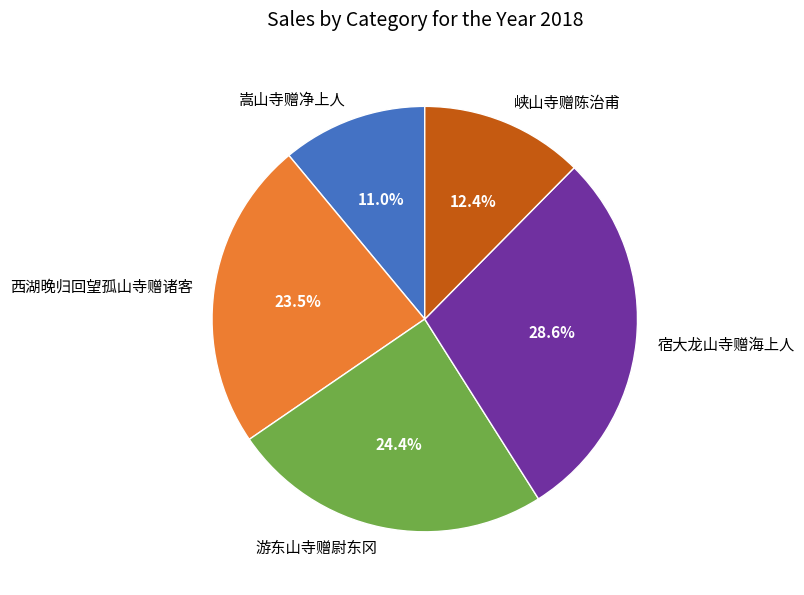

Does 峡山寺赠陈治甫 represent more than half of the total?

No